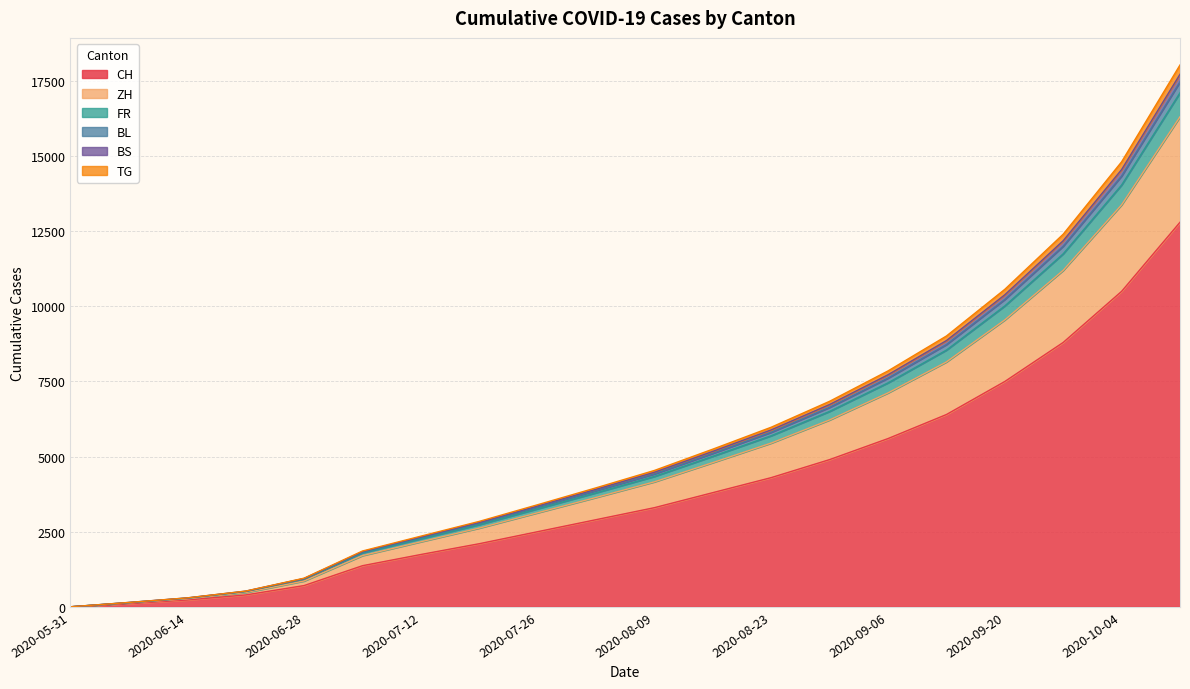

What is the spread (max minus min) of values at 2020-09-06?

2252